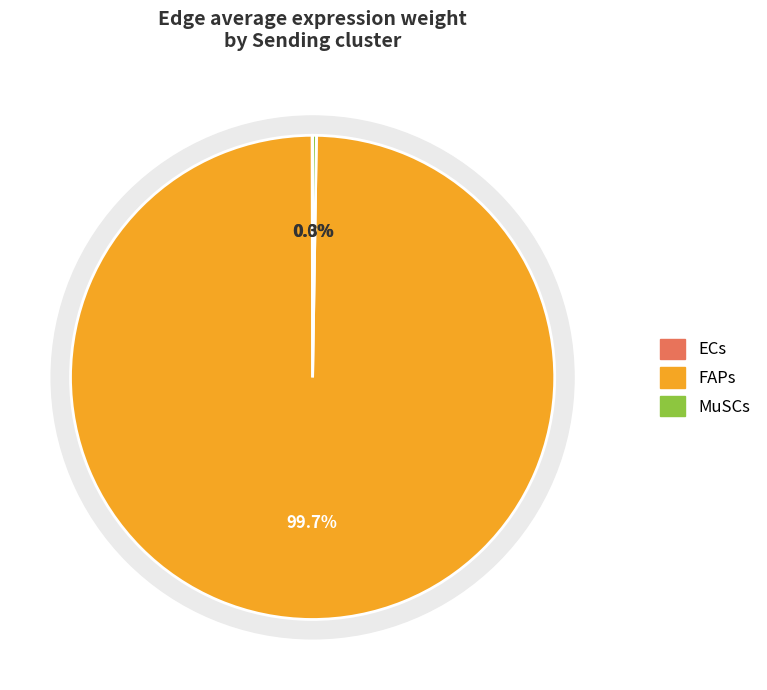

Rank the categories by value from highest to lowest.

FAPs, MuSCs, ECs